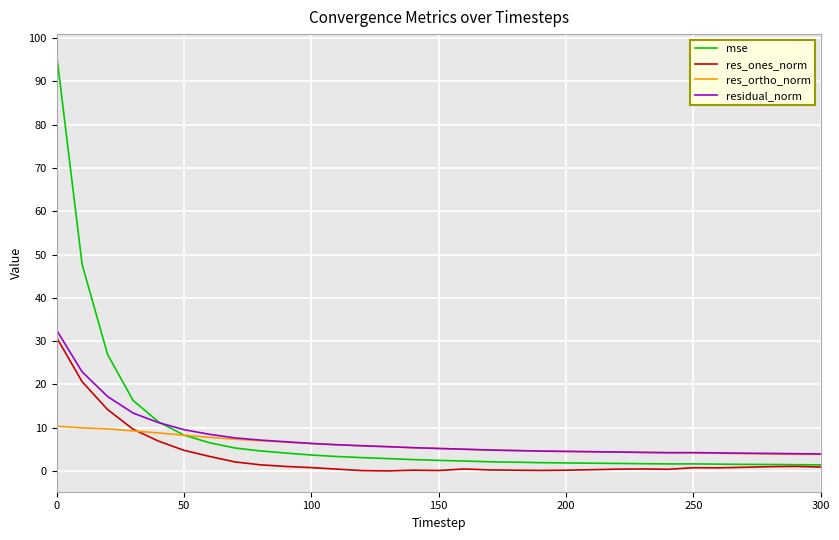

List the series in order of their peak value, lowest first.

res_ortho_norm, res_ones_norm, residual_norm, mse